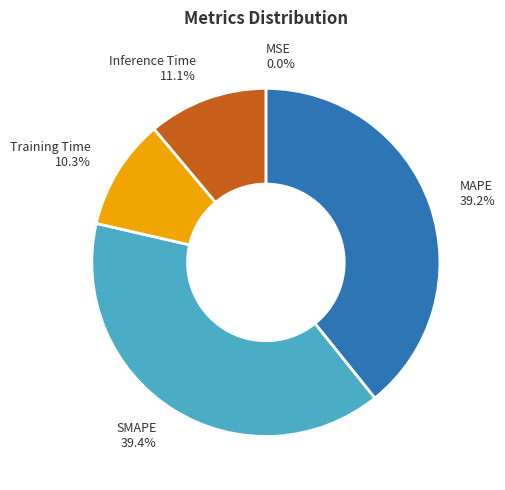

Combined, what portion of the pie is Training Time 10.3% and Inference Time 11.1%?

21.4%